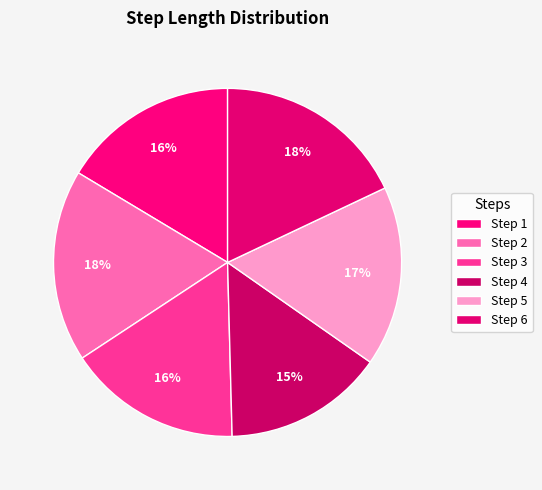

How many segments does this pie chart have?

6